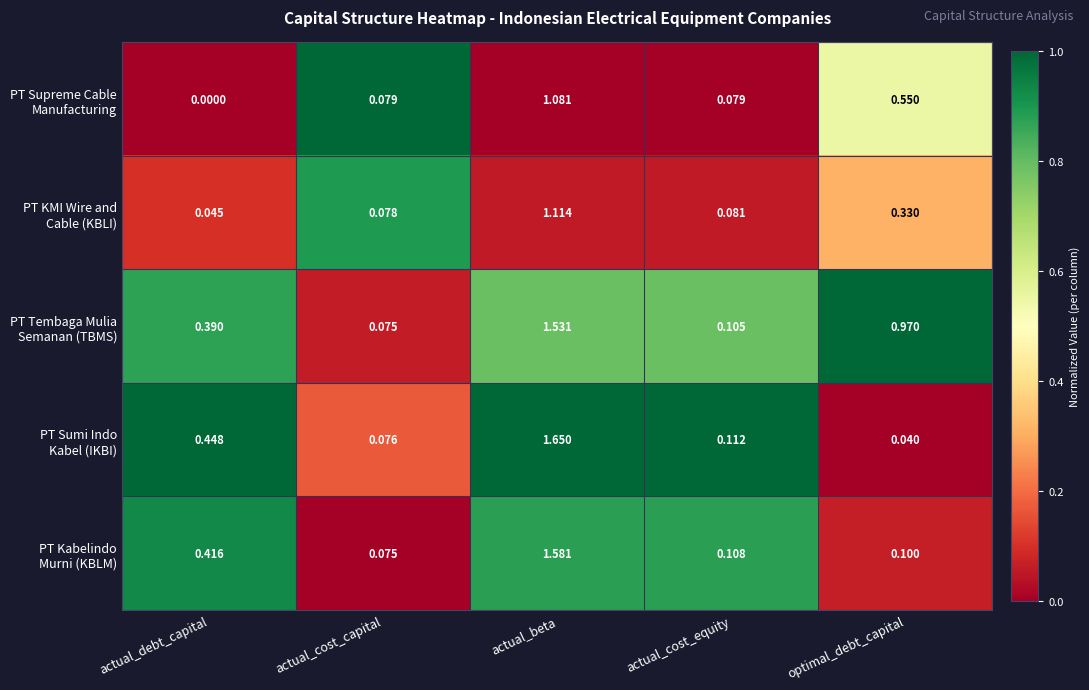

At which category is the sum across all series the highest?

actual_beta